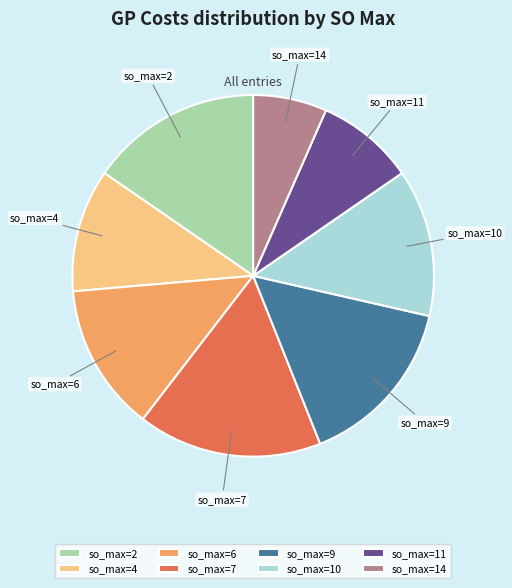

How many slices are in this pie chart?

8